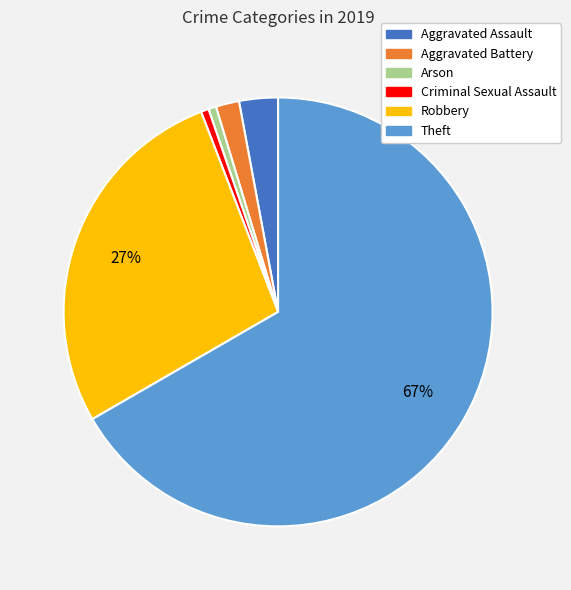

Is the sum of Theft and Aggravated Battery greater than half?

Yes